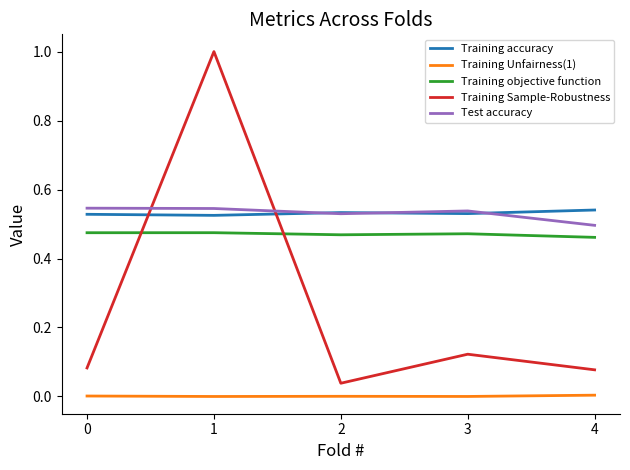

Which category has the highest value in the Training Sample-Robustness series?

1